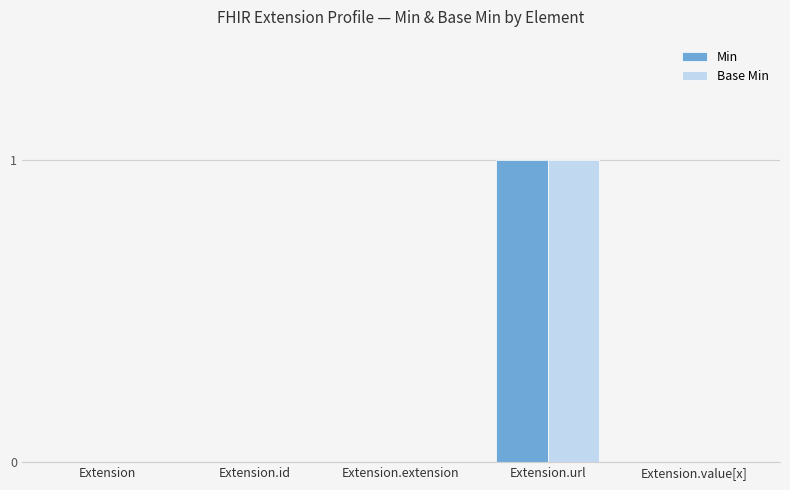

The value of Base Min at Extension.id is 1. True or false?

False